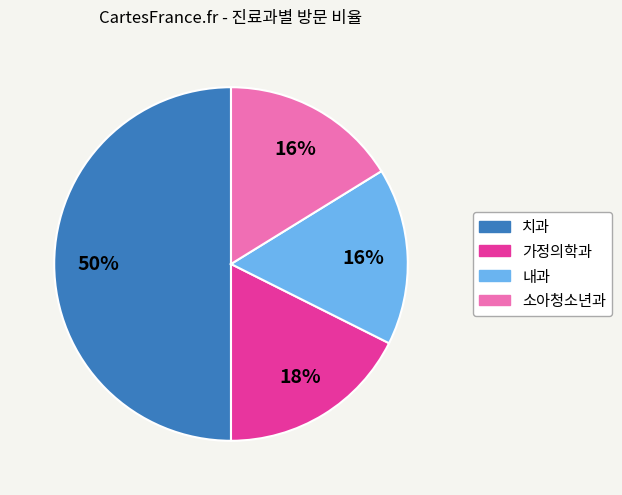

Approximately how many times larger is the value at 치과 compared to 내과?

3.1